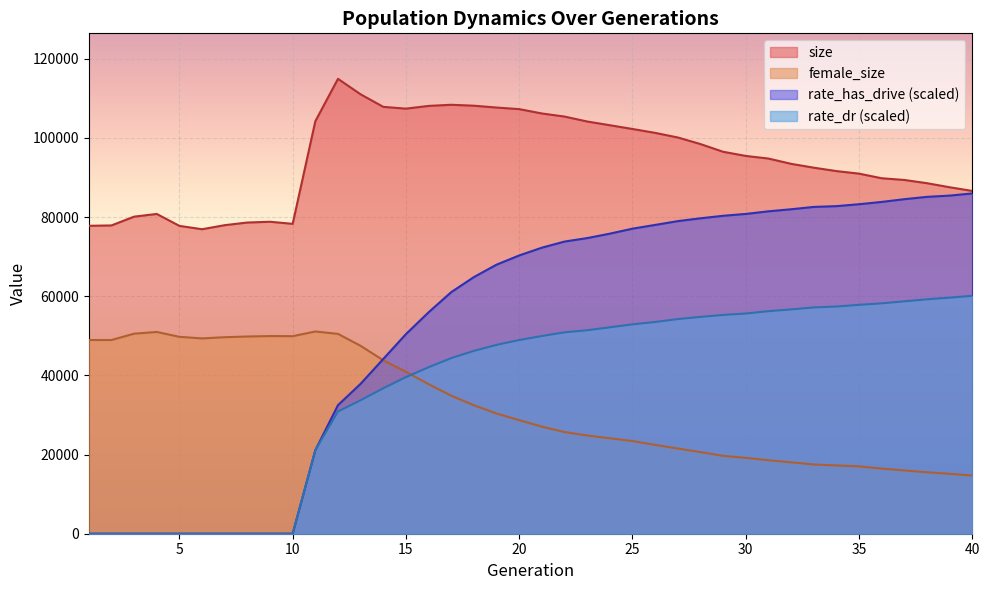

What is the difference between the highest and lowest values at 26?

78840.0